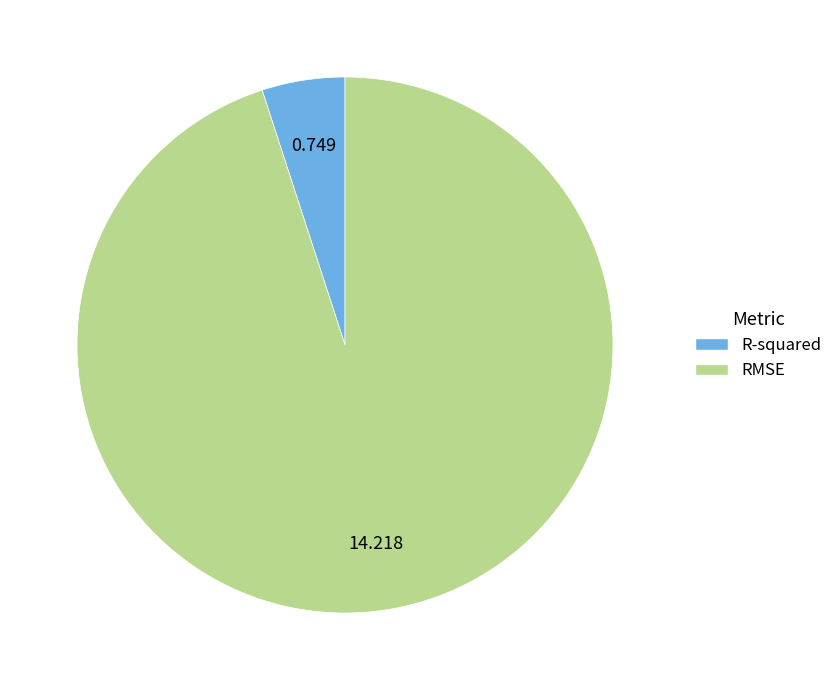

True or false: RMSE accounts for 86% of the total.

False